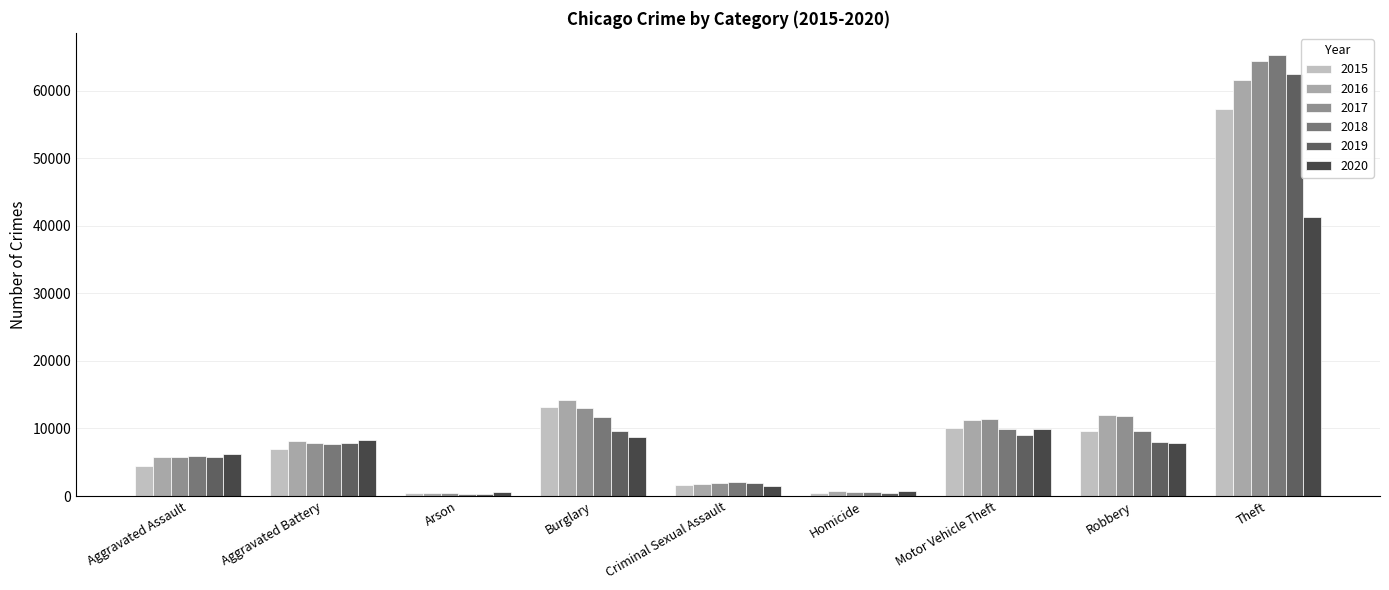

At which category does the chart reach its peak across all series?

Theft